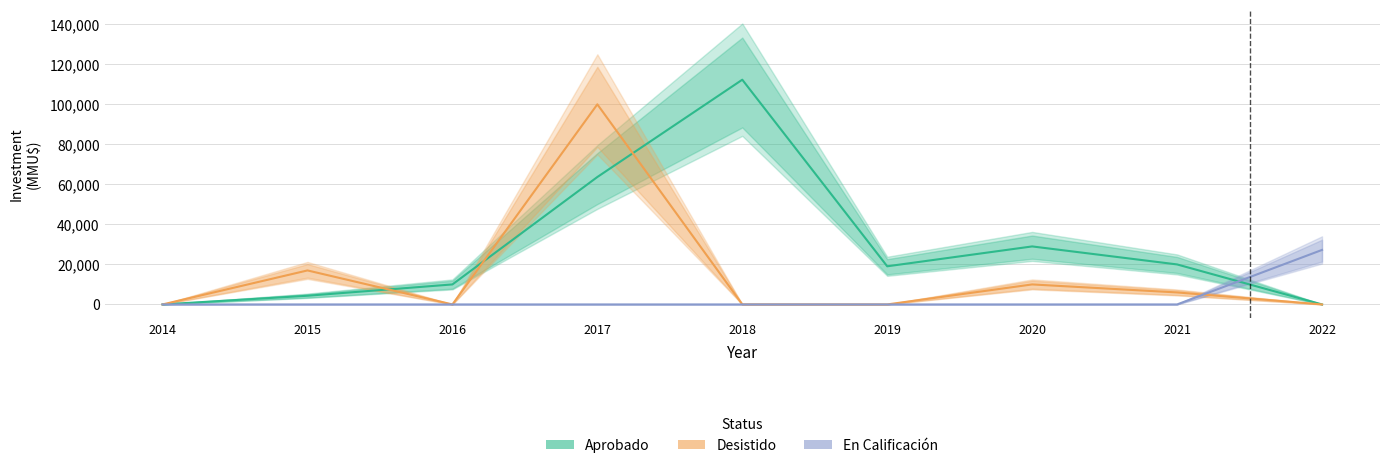

Reading right to left, list all the values displayed in this chart.

Aprobado: 2022=0	2021=20000	2020=29000	2019=19069	2018=112350	2017=63704	2016=10000	2015=4339	2014=0
Desistido: 2022=0	2021=6000	2020=10000	2019=0	2018=40	2017=100040	2016=0	2015=17000	2014=0
En Calificación: 2022=27250	2021=0	2020=0	2019=0	2018=0	2017=0	2016=0	2015=0	2014=0